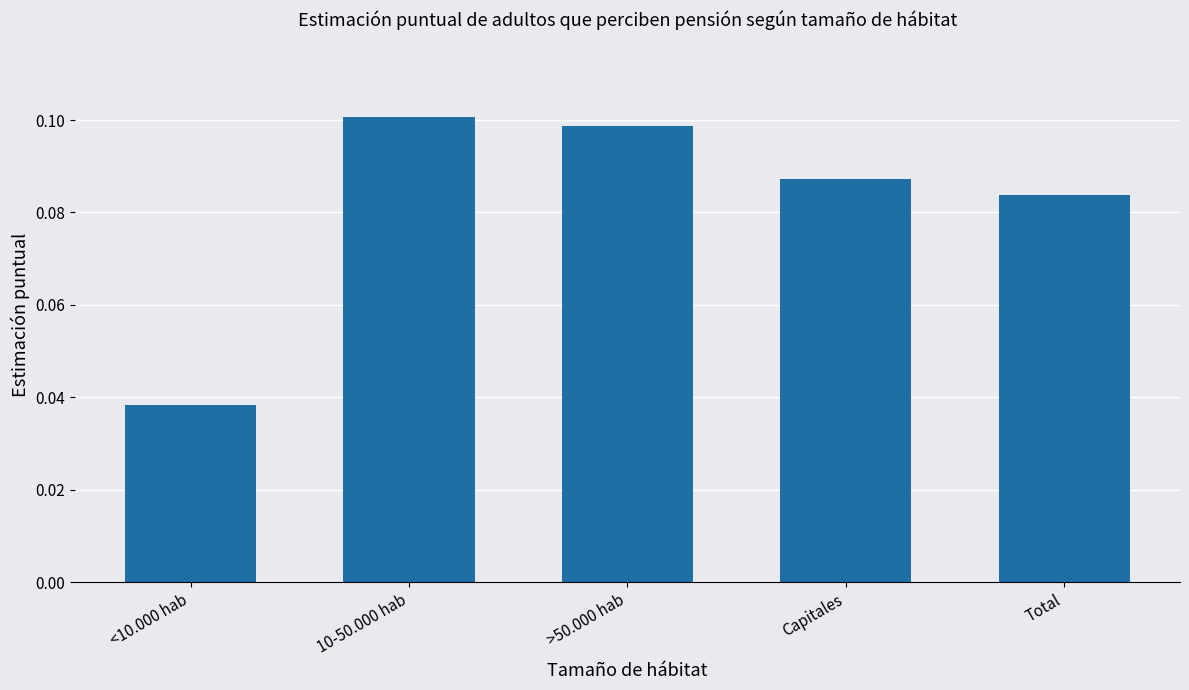

Where is the data nearest to the value 0?

<10.000 hab